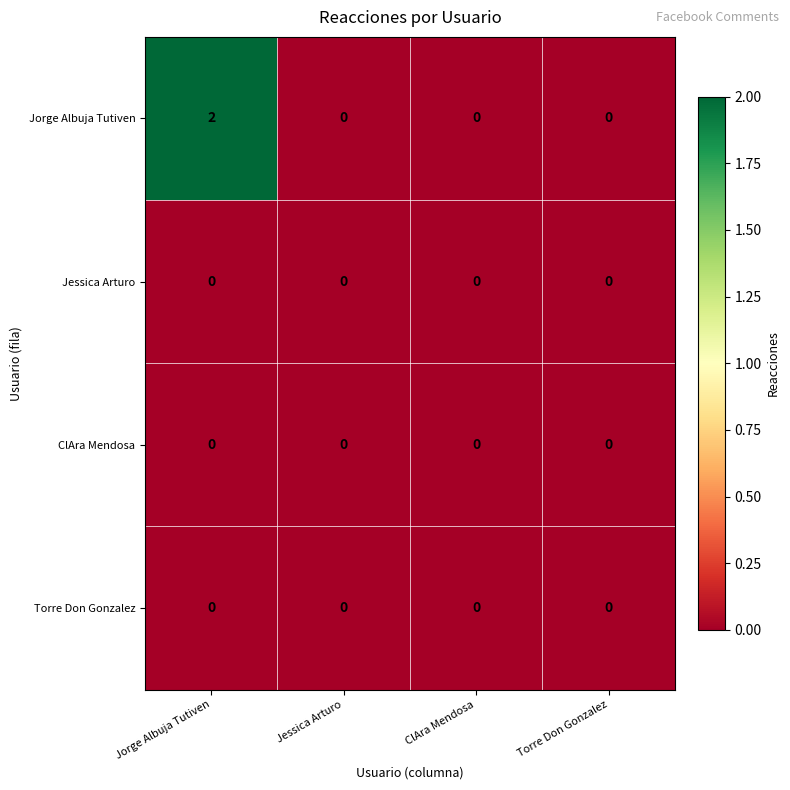

Which series has the largest total across all categories?

Jorge Albuja Tutiven